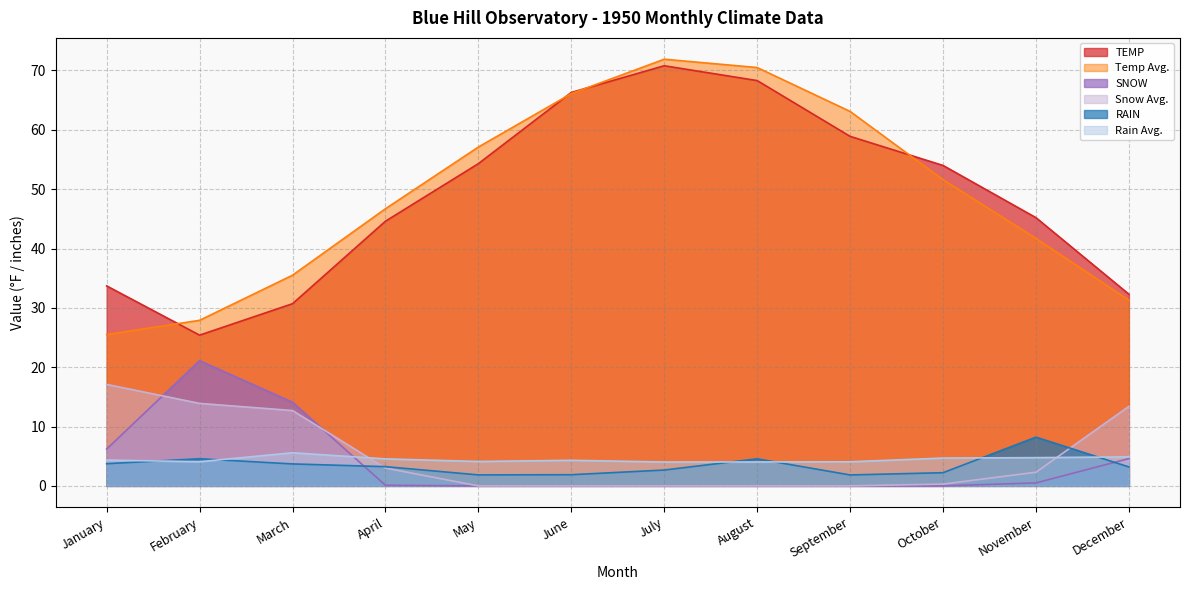

Which series has the widest spread of values?

Temp Avg.